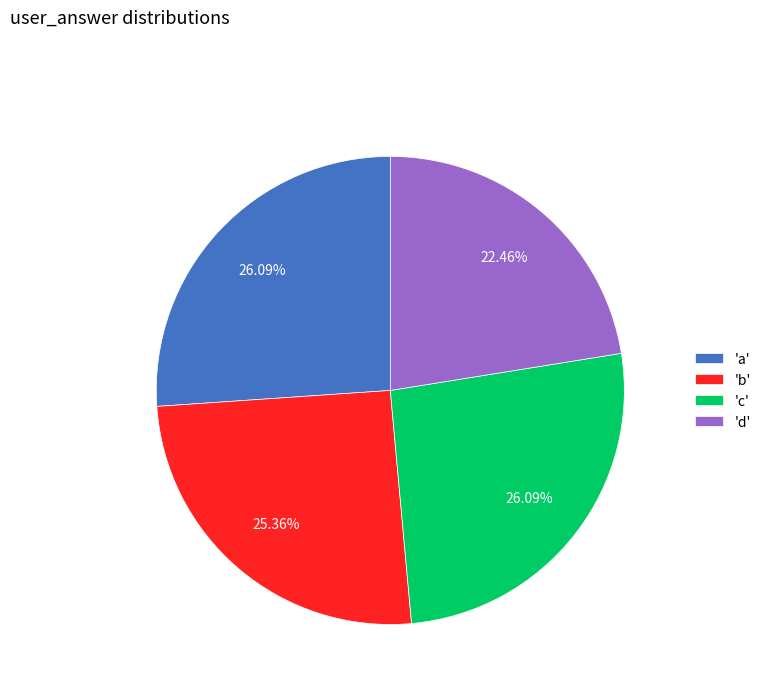

What is the smallest slice in the pie chart?

'd'